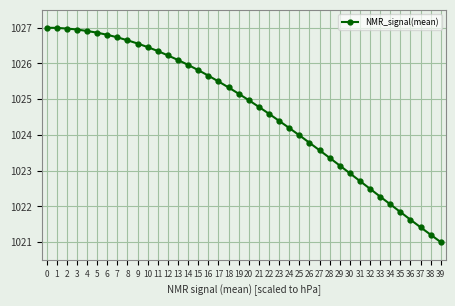

Reading right to left, list all the values displayed in this chart.

1021.0	1021.2	1021.4	1021.6	1021.8	1022.1	1022.3	1022.5	1022.7	1022.9	1023.1	1023.4	1023.6	1023.8	1024.0	1024.2	1024.4	1024.6	1024.8	1025.0	1025.2	1025.3	1025.5	1025.7	1025.8	1026.0	1026.1	1026.2	1026.3	1026.5	1026.6	1026.6	1026.7	1026.8	1026.9	1026.9	1027.0	1027.0	1027.0	1027.0